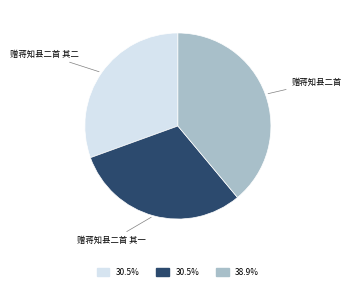

Is there any slice that represents more than half of the pie?

No